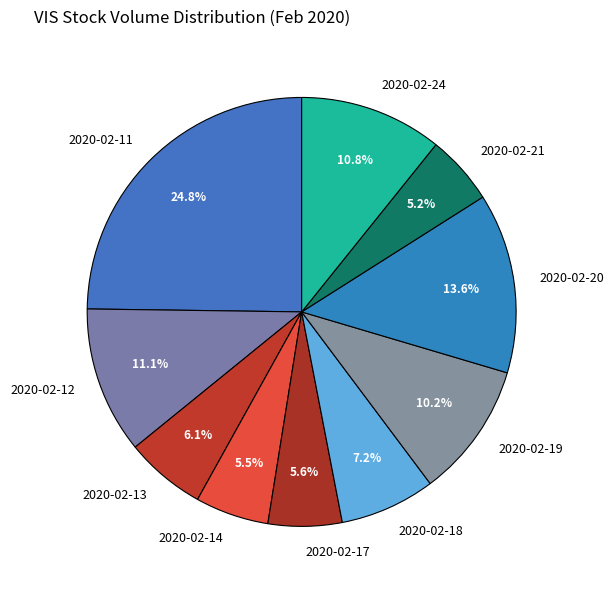

To the nearest percent, what is the difference between the largest and smallest slice percentages?

20%